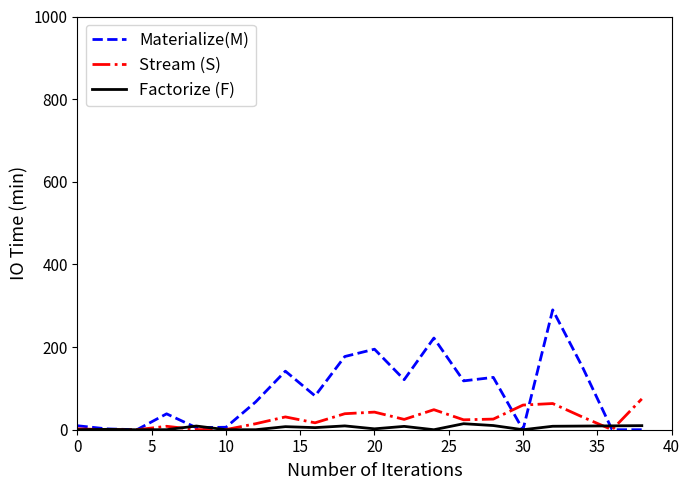

List the series in order of their peak value, lowest first.

Factorize (F), Stream (S), Materialize(M)